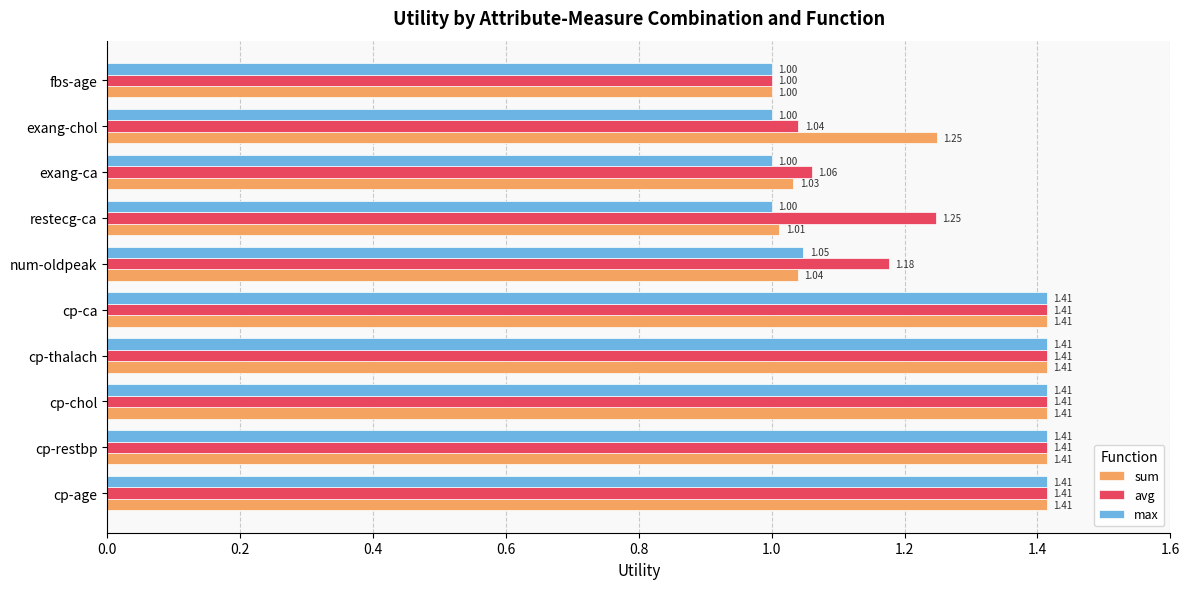

List the series in order of their overall mean, lowest first.

max, sum, avg